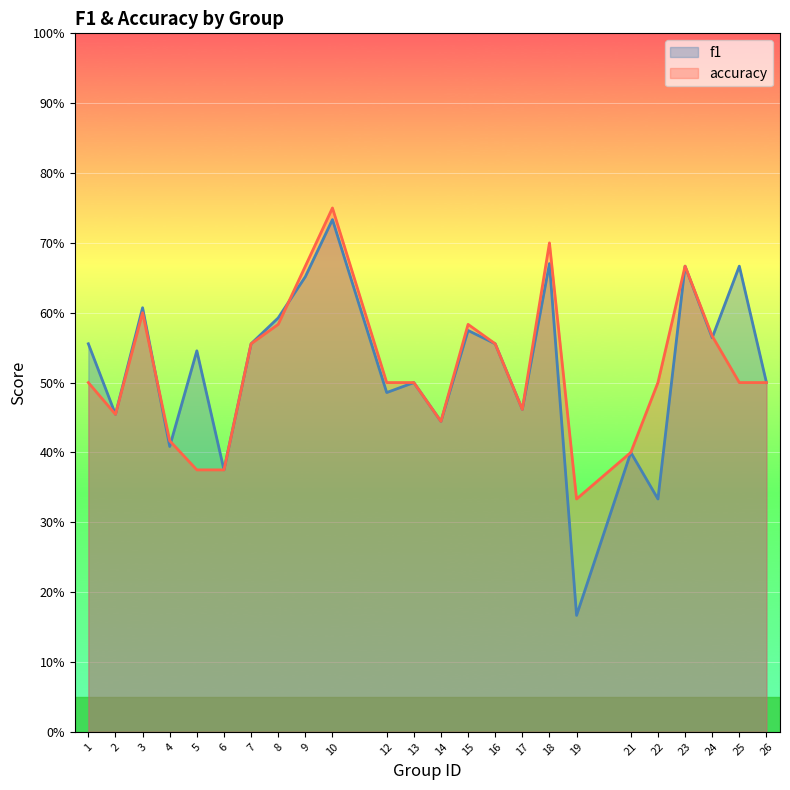

At which category is the sum across all series the highest?

10